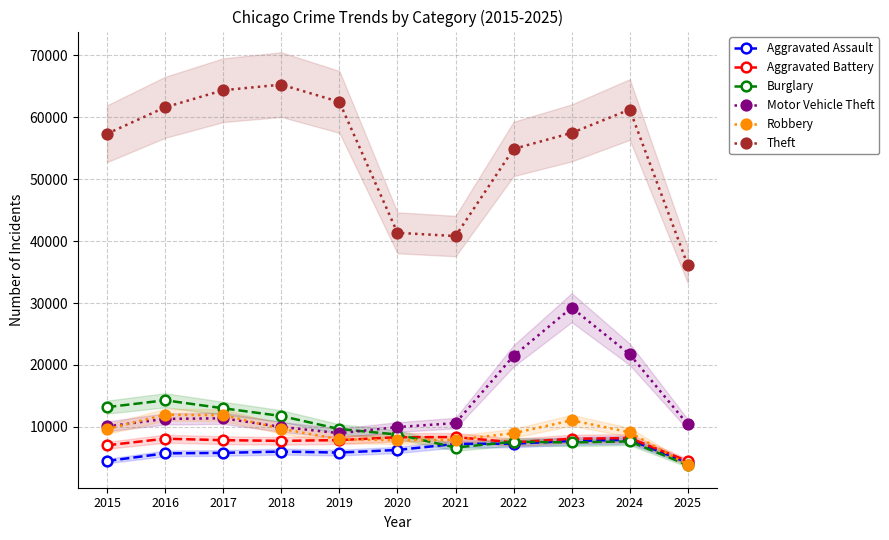

Which has a higher value, 2018 or 2019?

2018